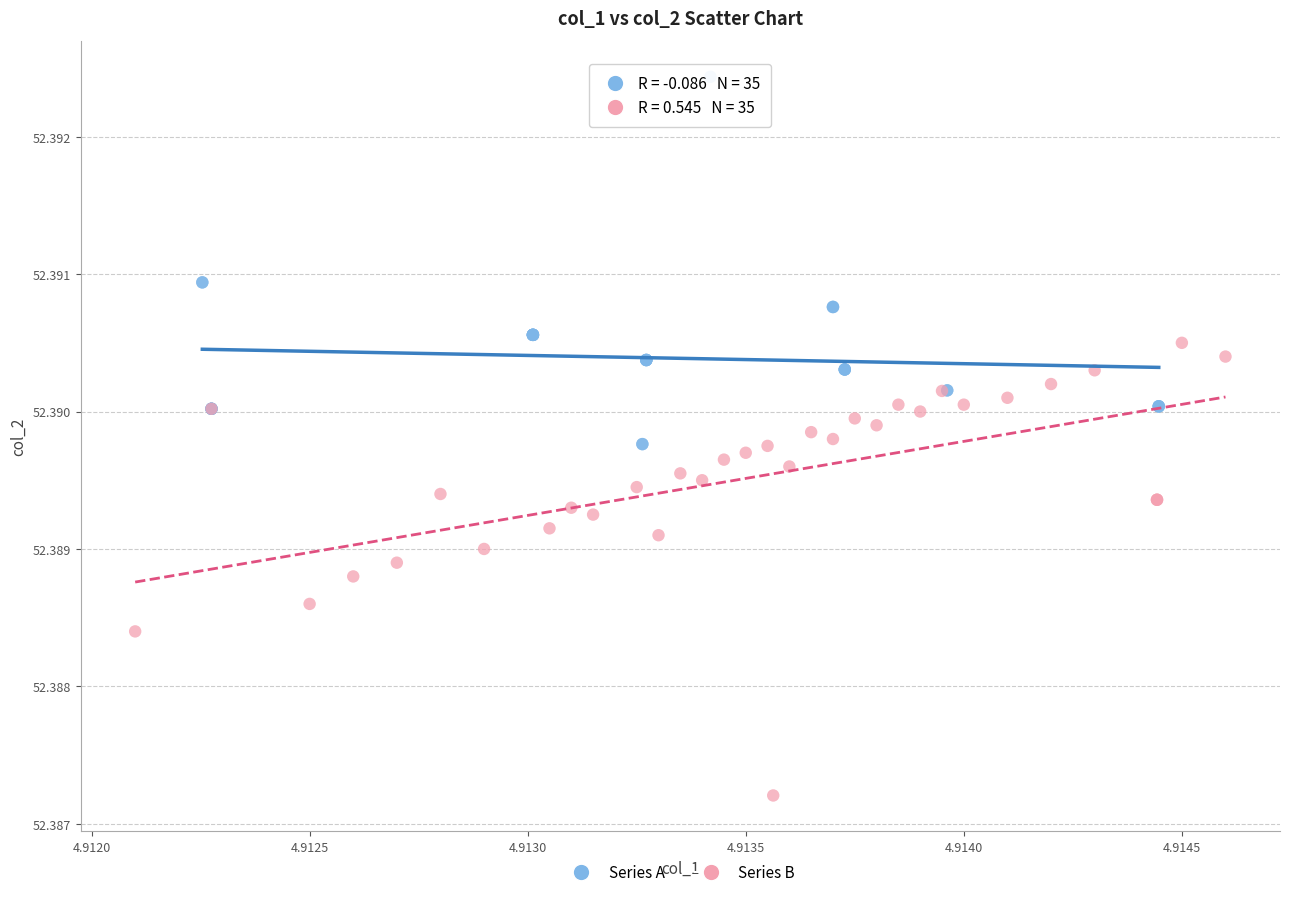

Which series reaches the minimum Y coordinate?

Series B